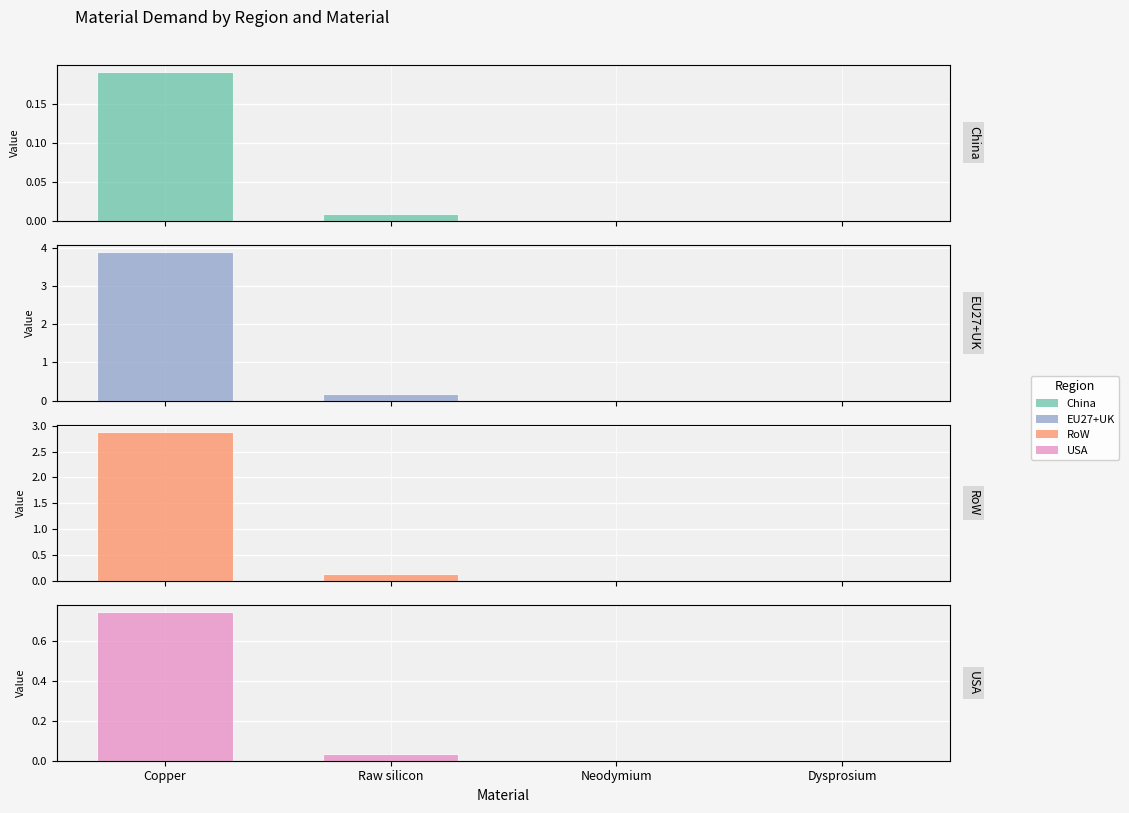

What is the sum of the USA values at Copper and Raw silicon?

0.8